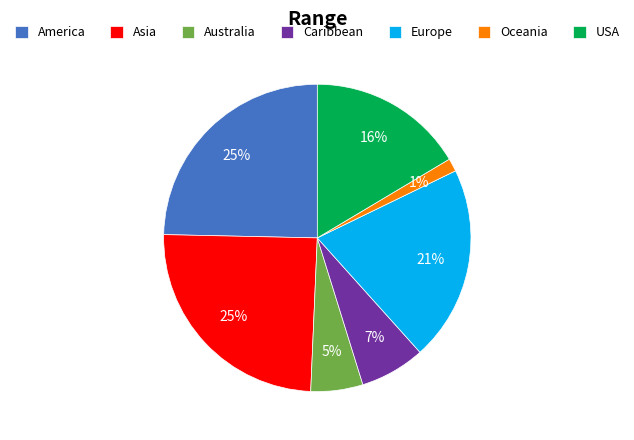

Is it true that Europe is 31% of the pie?

False